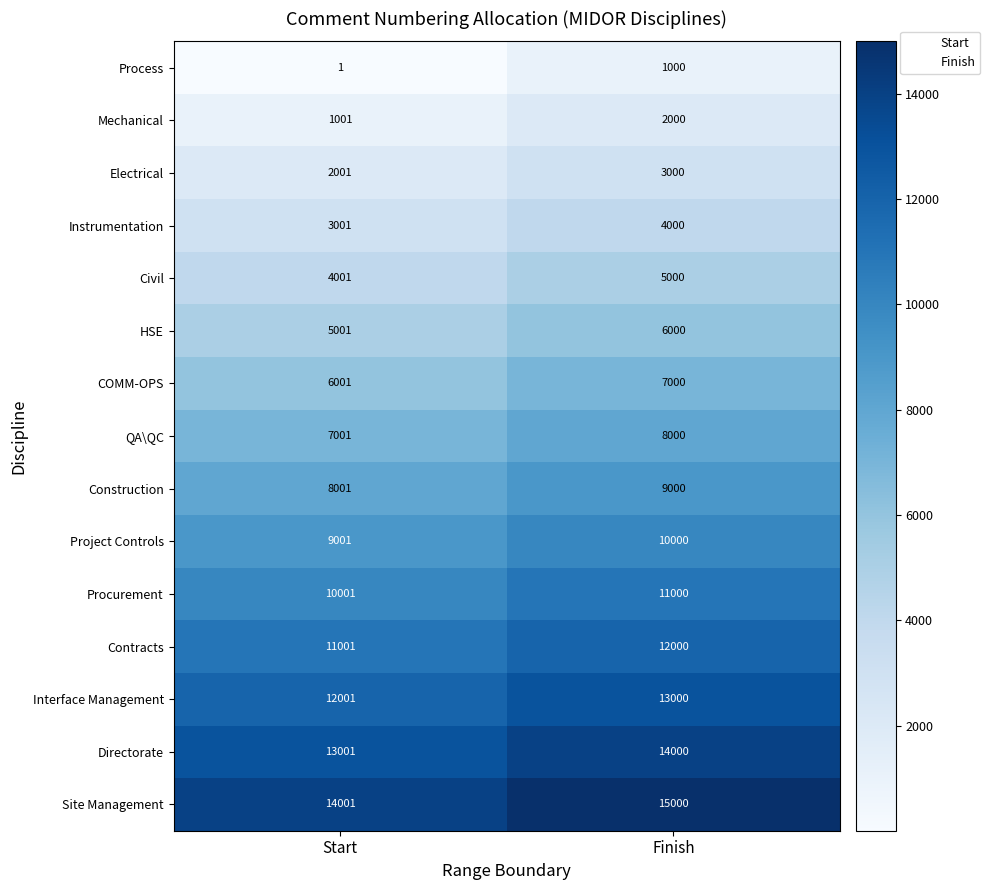

What is the difference between the highest and lowest values at Finish?

14000